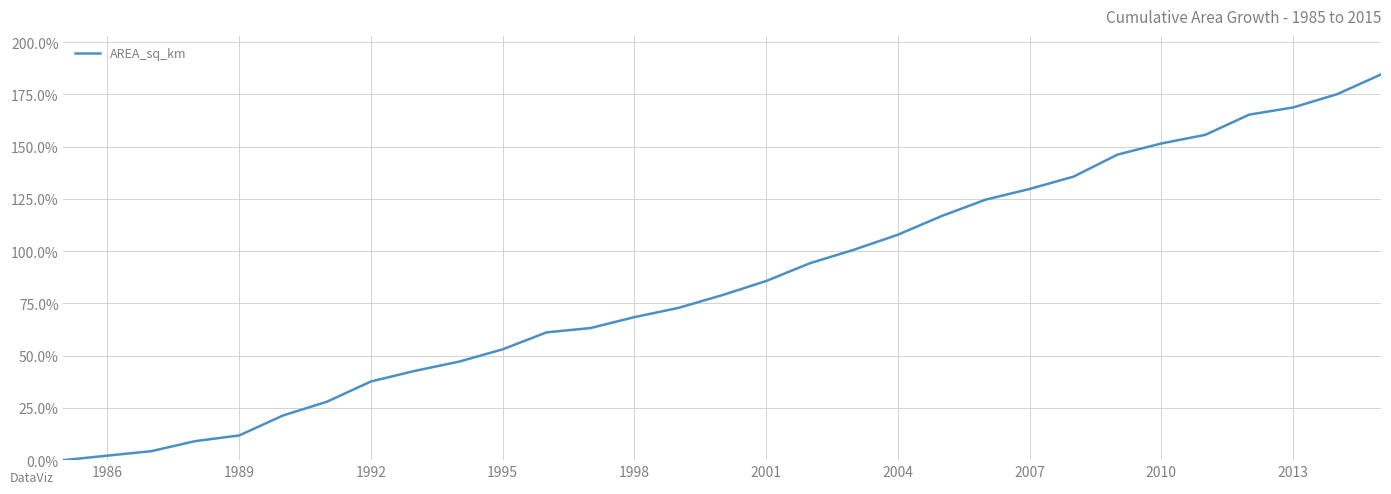

What is the maximum value shown in the chart?

184.5